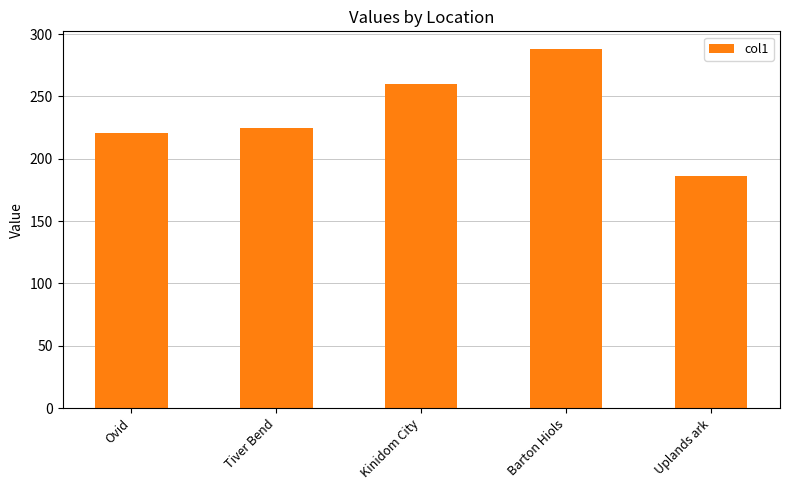

Which category has the highest value across all series?

Barton Hiols